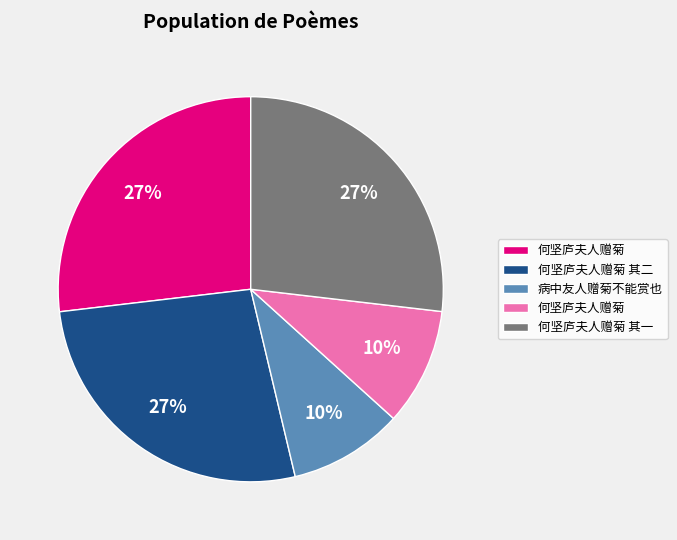

Is there any slice that represents more than half of the pie?

No